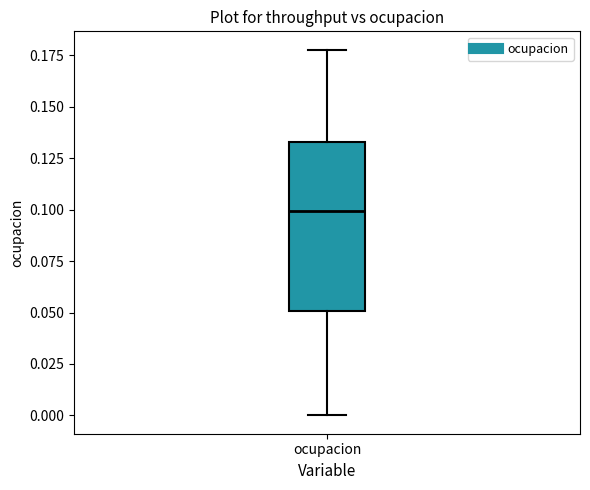

Where does the lower whisker of the box for ocupacion end on the y-axis? The values are not printed on the chart, so give them approximately, as read against the axis.

0.000